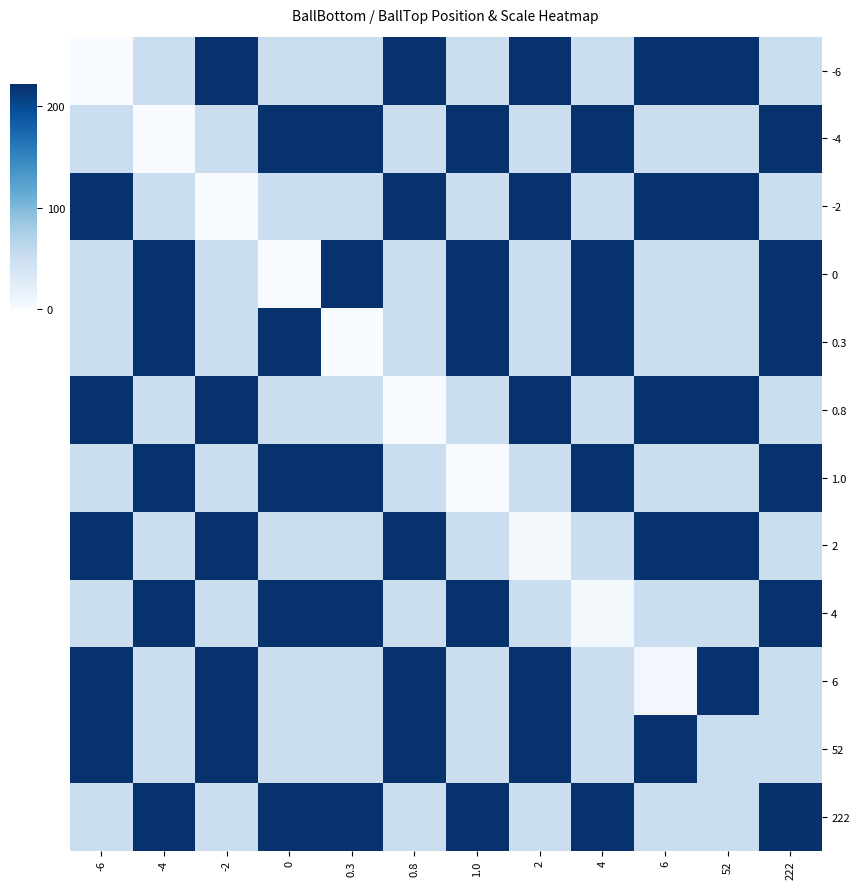

Rank the series at 1.0 from lowest to highest value.

1.0, -6, -2, 0.8, 2, 6, 52, -4, 0, 0.3, 4, 222